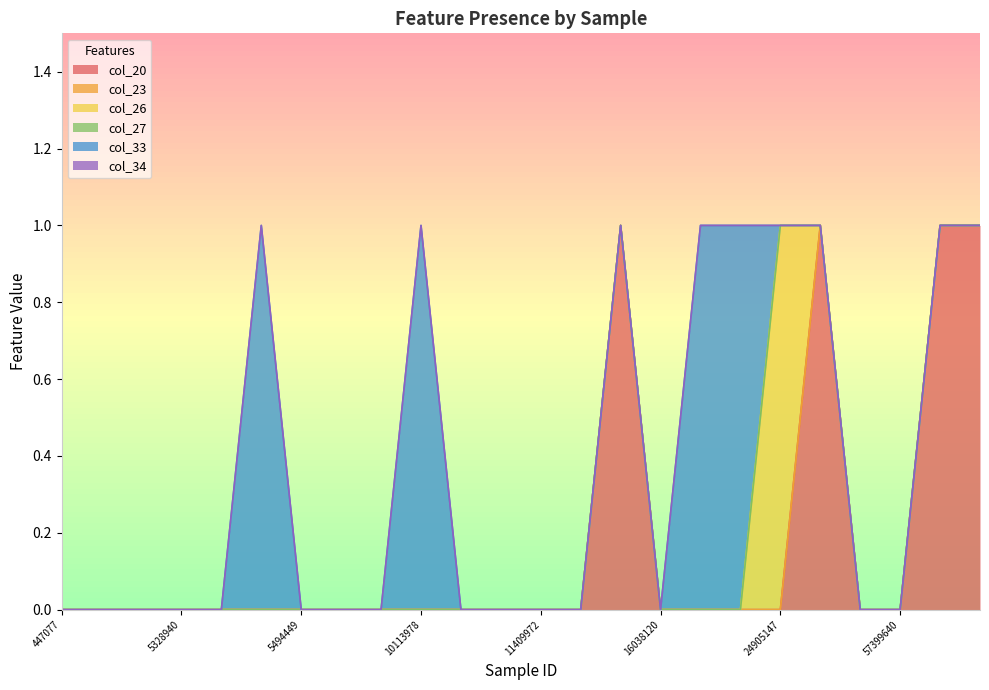

Does the chart display data point markers on the line(s)?

No